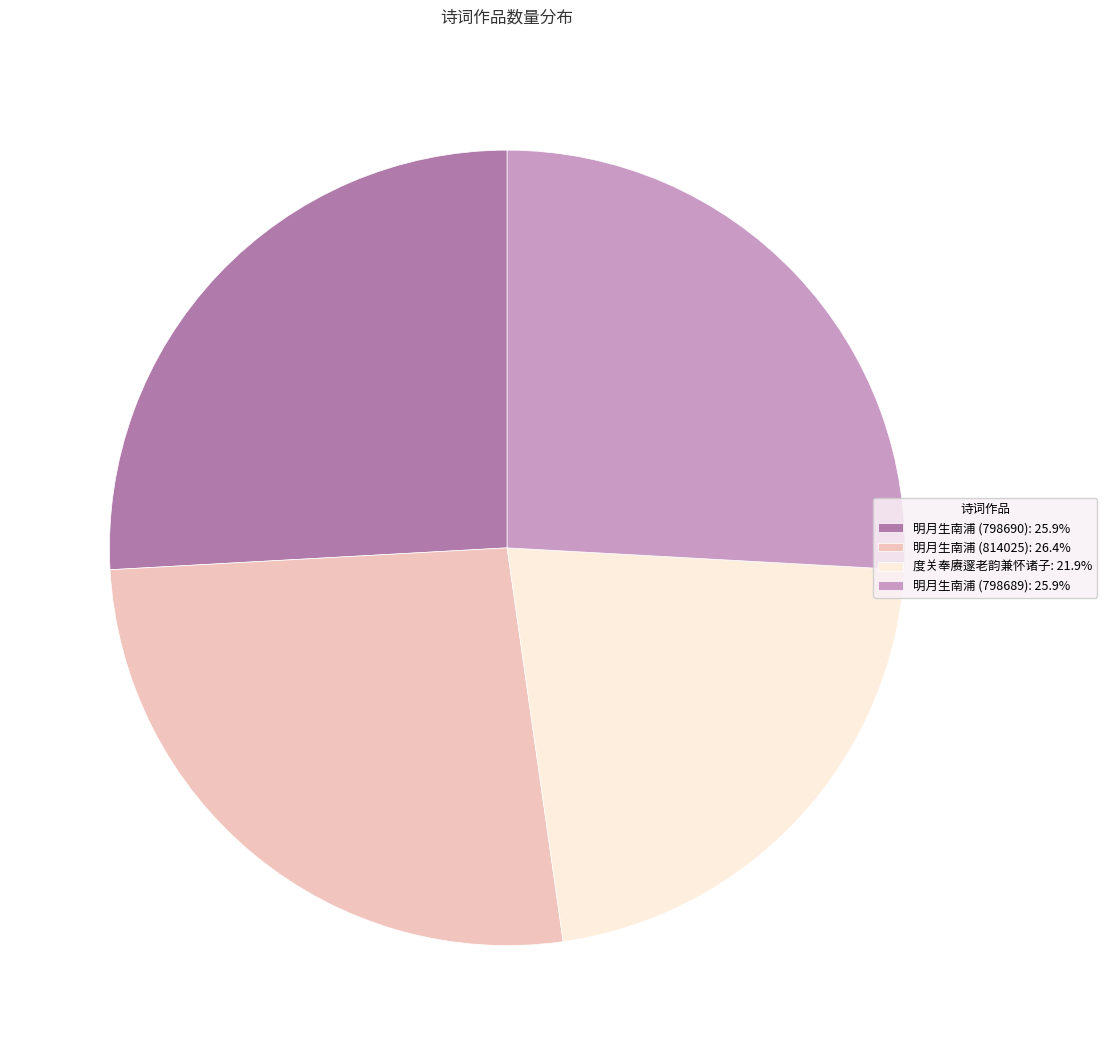

Do 明月生南浦 (798689): 25.9% and 度关奉赓邃老韵兼怀诸子: 21.9% together represent more than half of the pie?

No